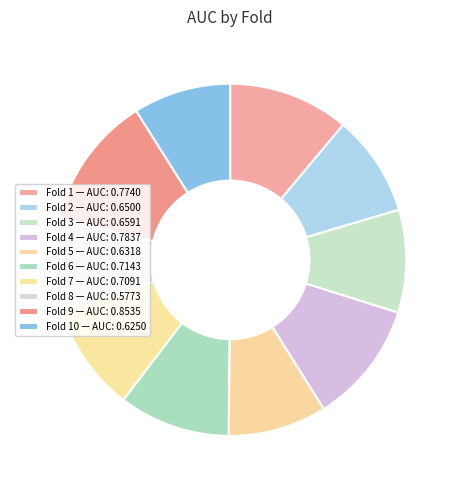

How many slices are in this pie chart?

10